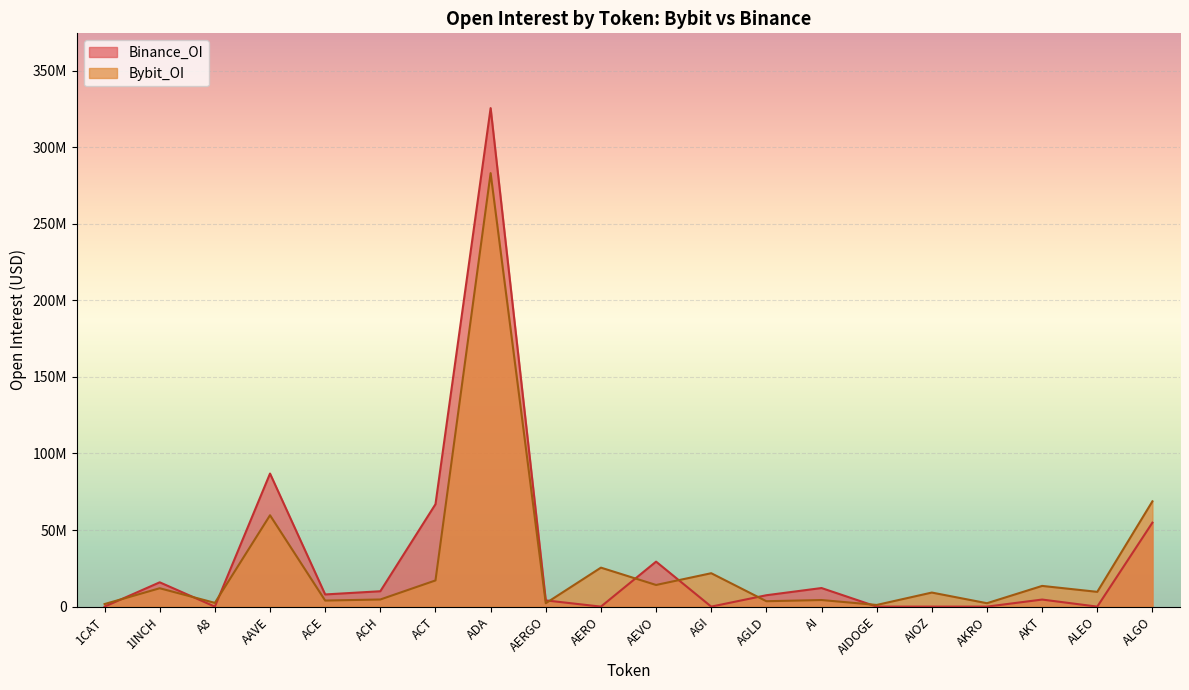

What is the difference between the maximum and second lowest values in the Binance_OI series?

325514934